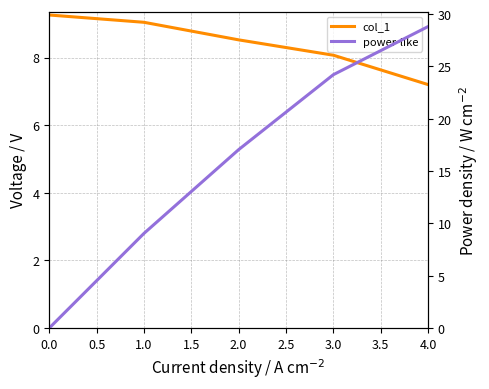

What is the difference between the maximum and minimum values in the power-like series?

28.8